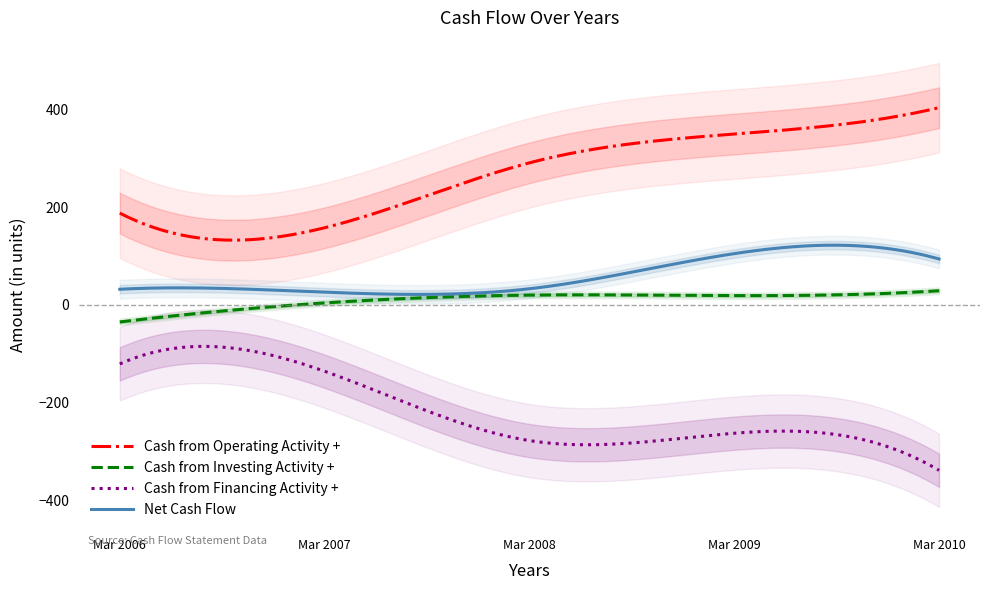

What is the total value across all series at Mar 2008?

66